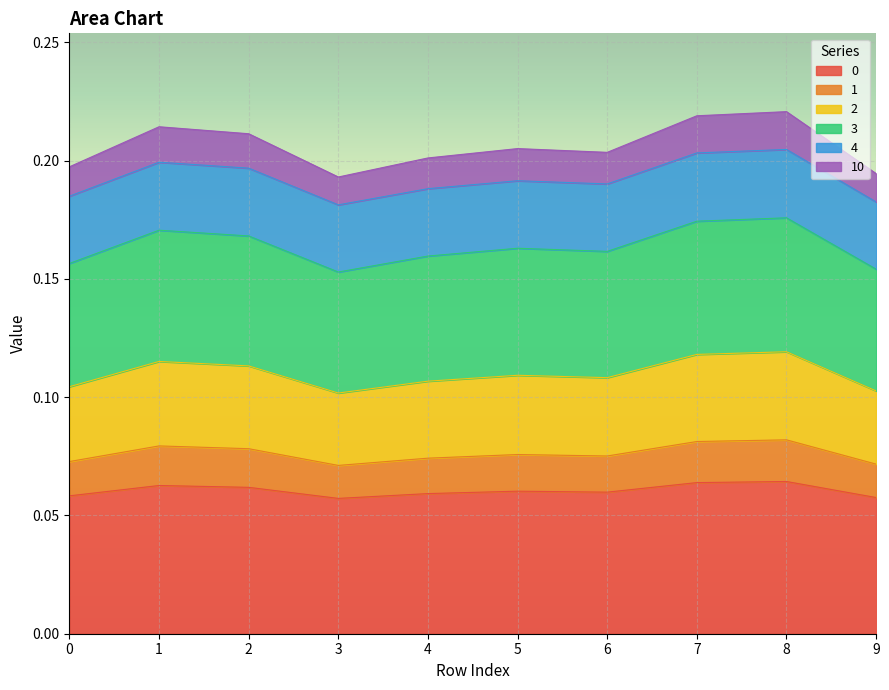

True or false: 4 has a value of 0.0 at 0.

False